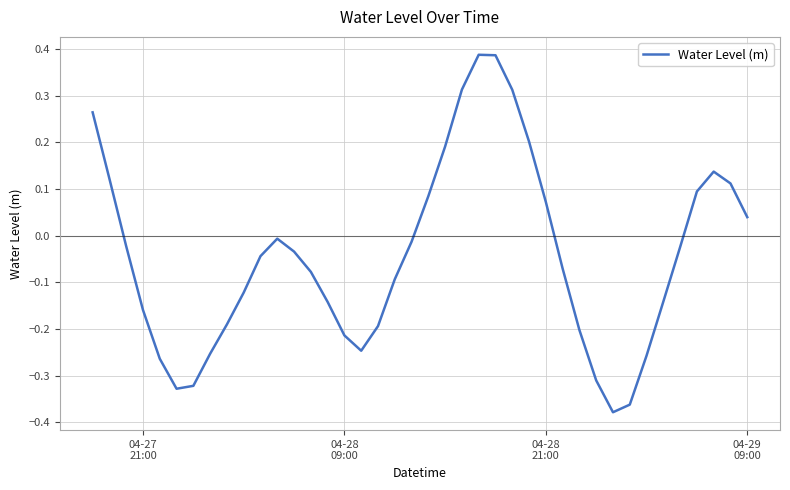

What is the difference between the maximum and minimum values?

0.8